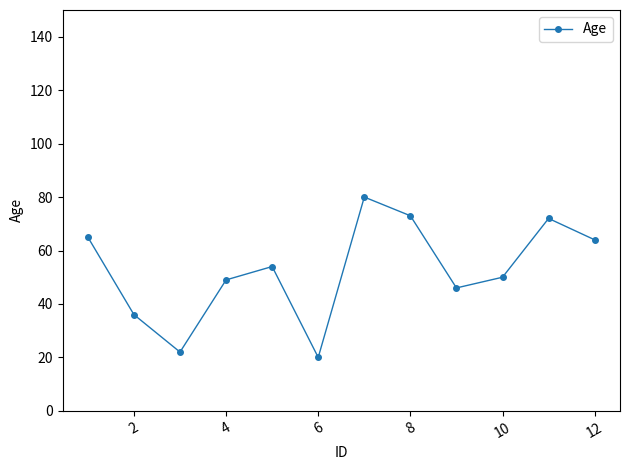

What is the sum of all values?

631